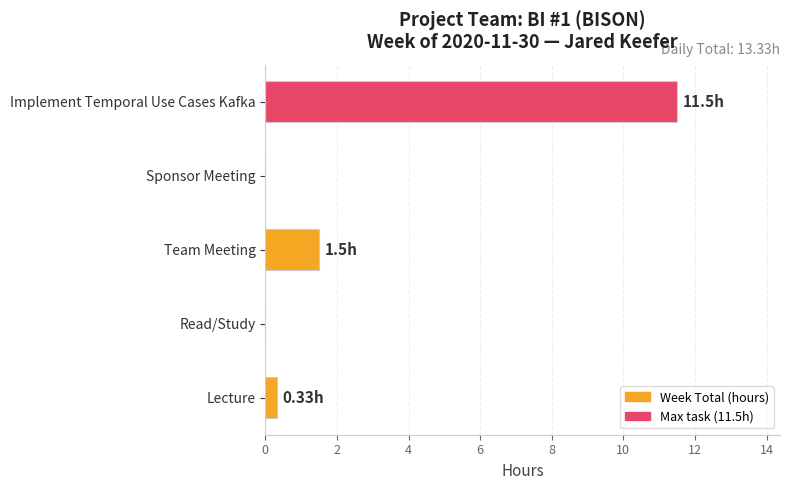

What is the sum of the values at Lecture and Team Meeting?

1.8